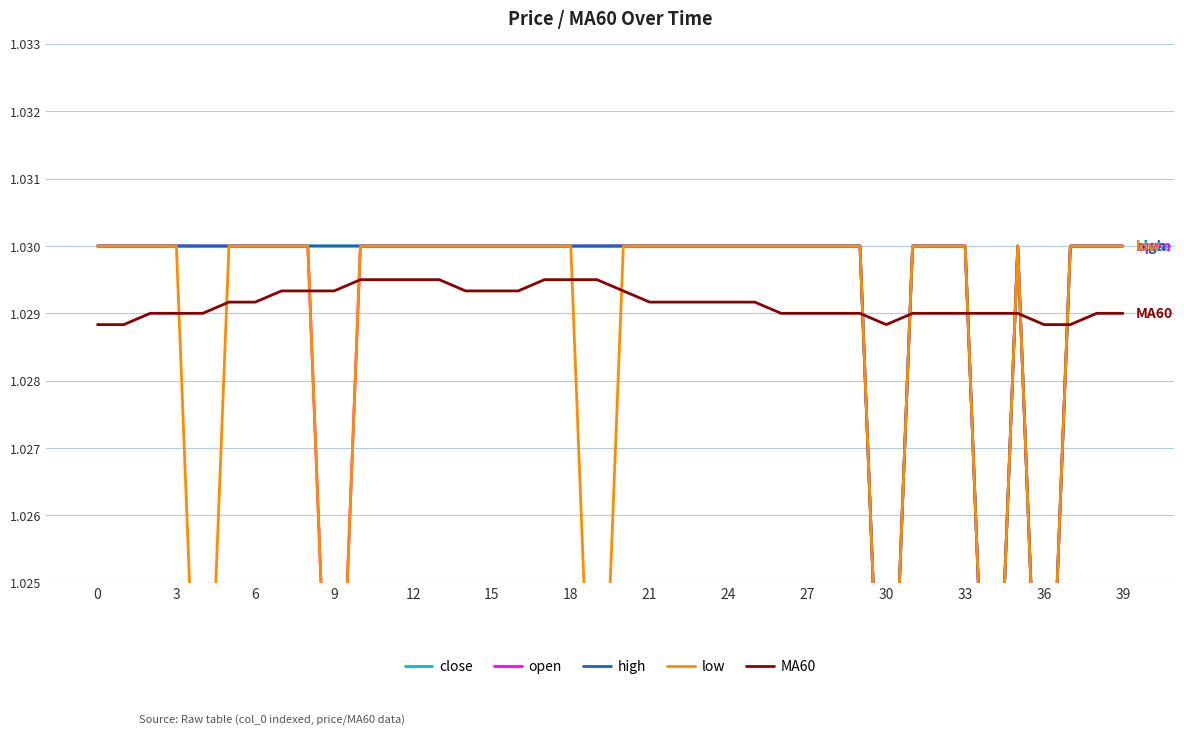

How many close values are between 1 and 2?

40